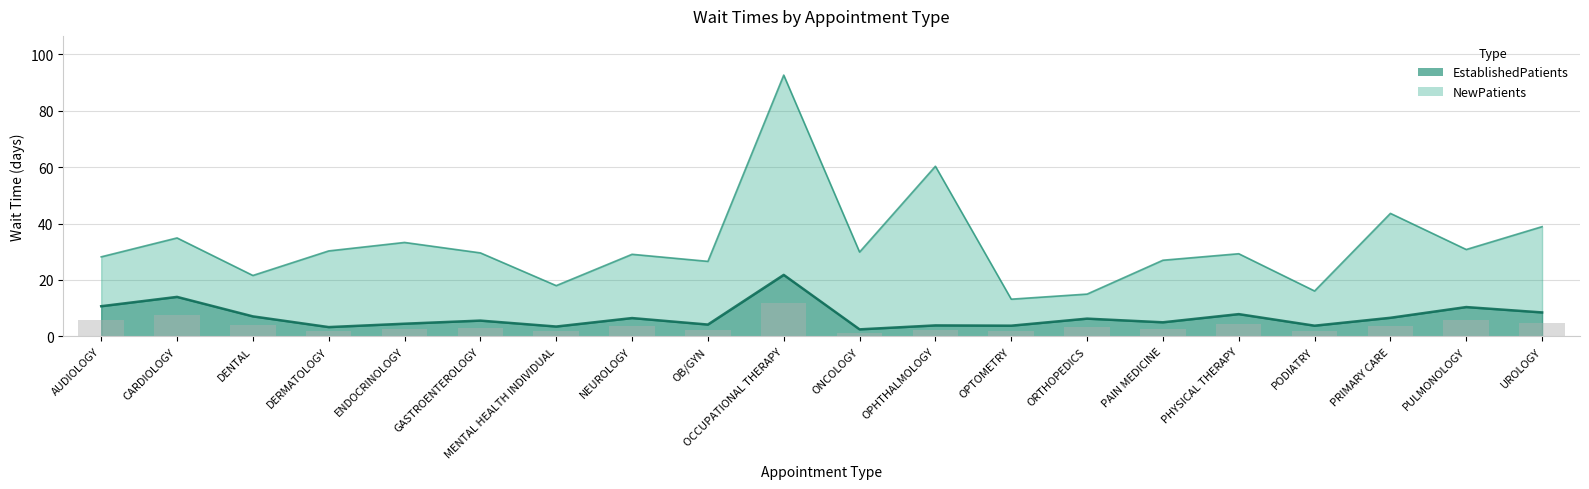

Which series changed the most between AUDIOLOGY and DERMATOLOGY?

EstablishedPatients